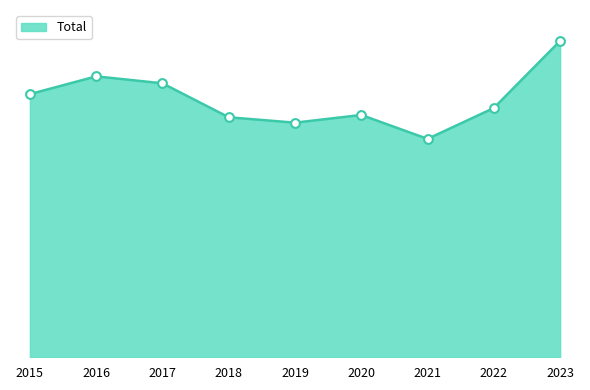

What is the change in value from 2018 to 2022?

+12